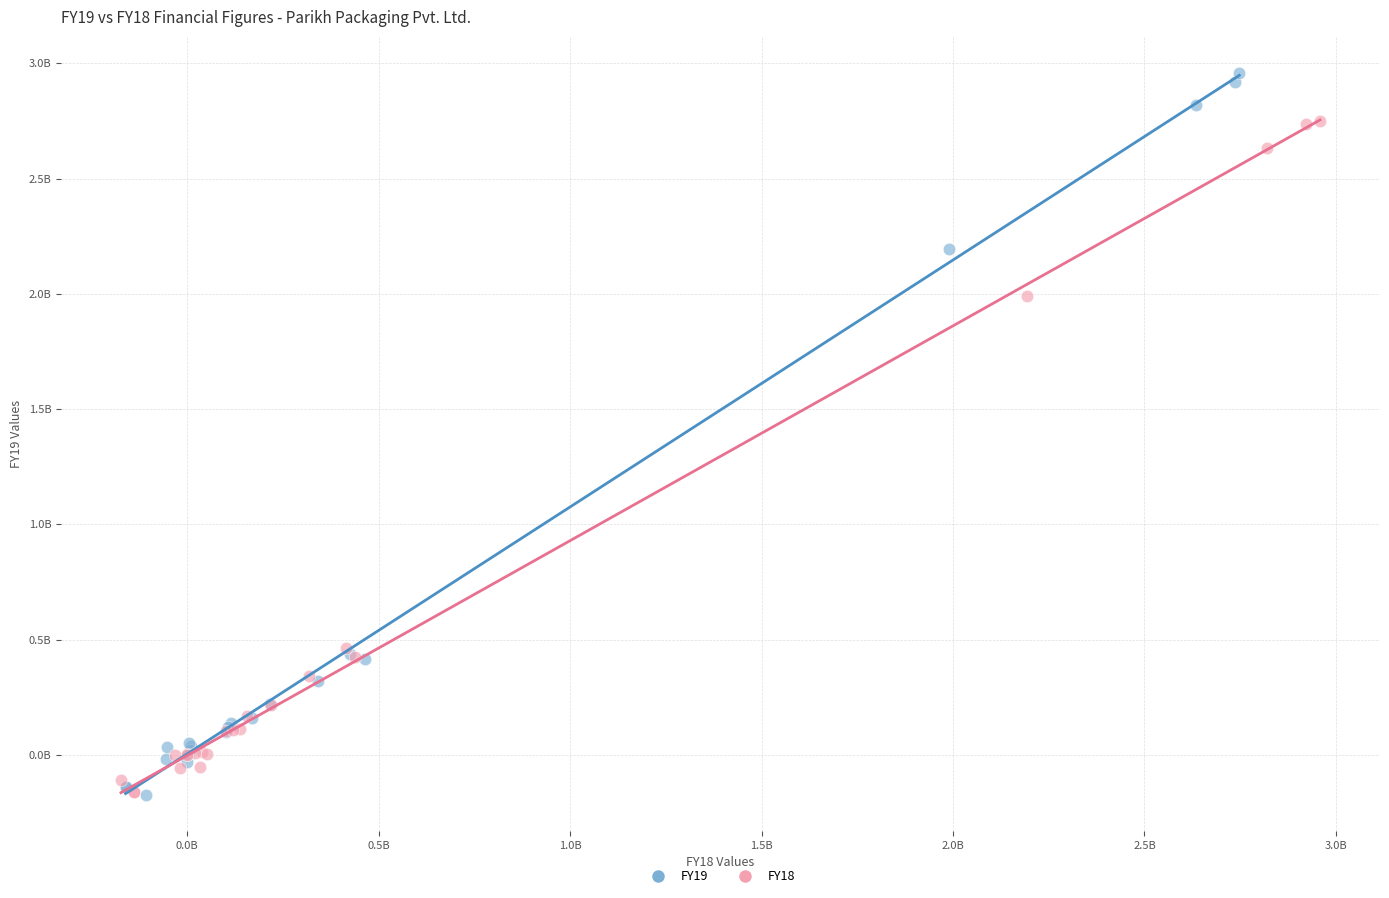

What are all the series names shown in the legend?

FY19, FY18